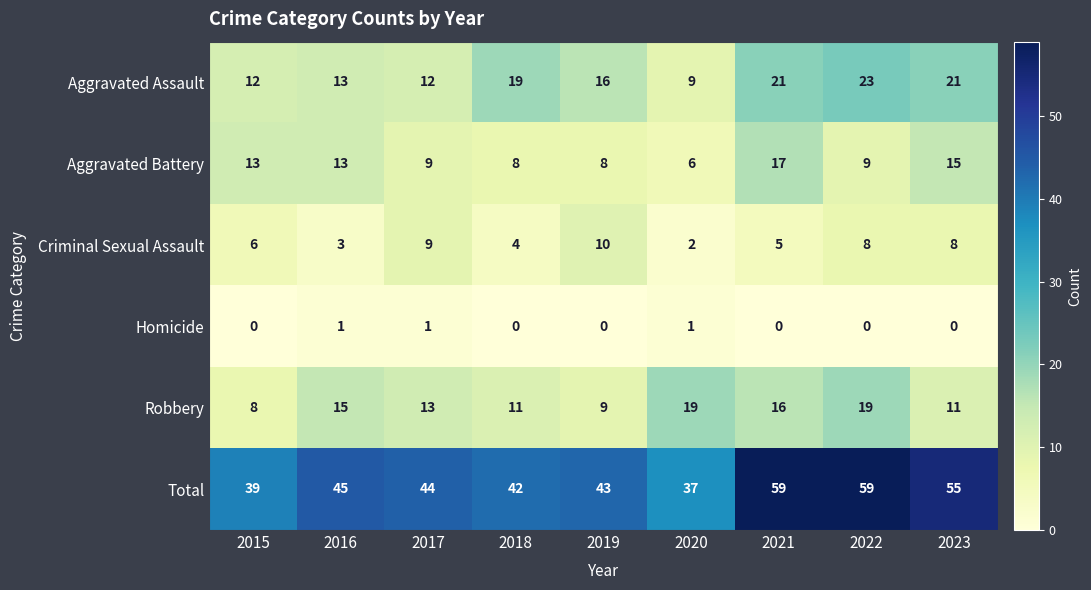

The value of Total at 2021 is 59. True or false?

True